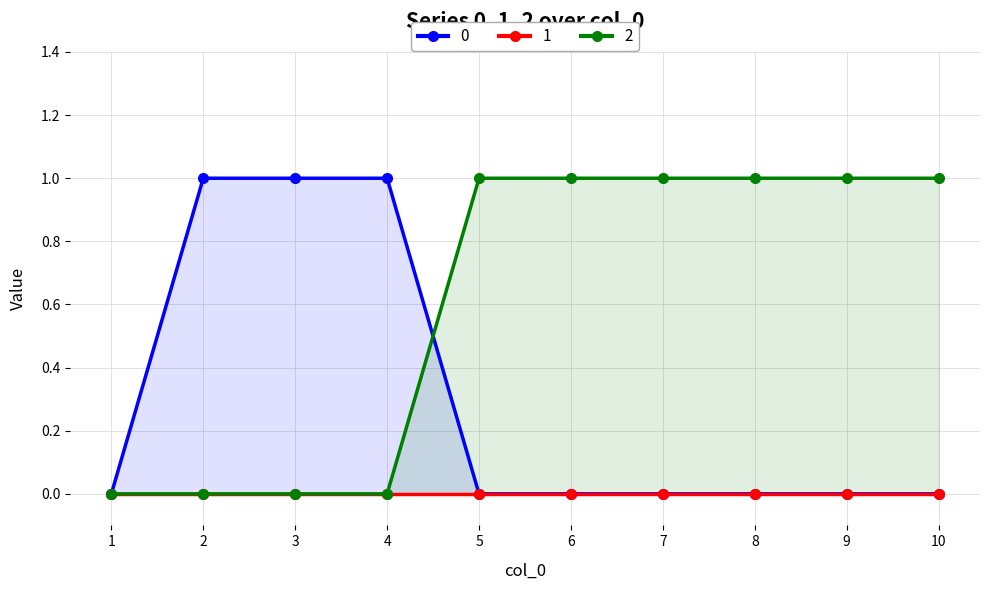

True or false: 2 has a value of 1 at 8.

True